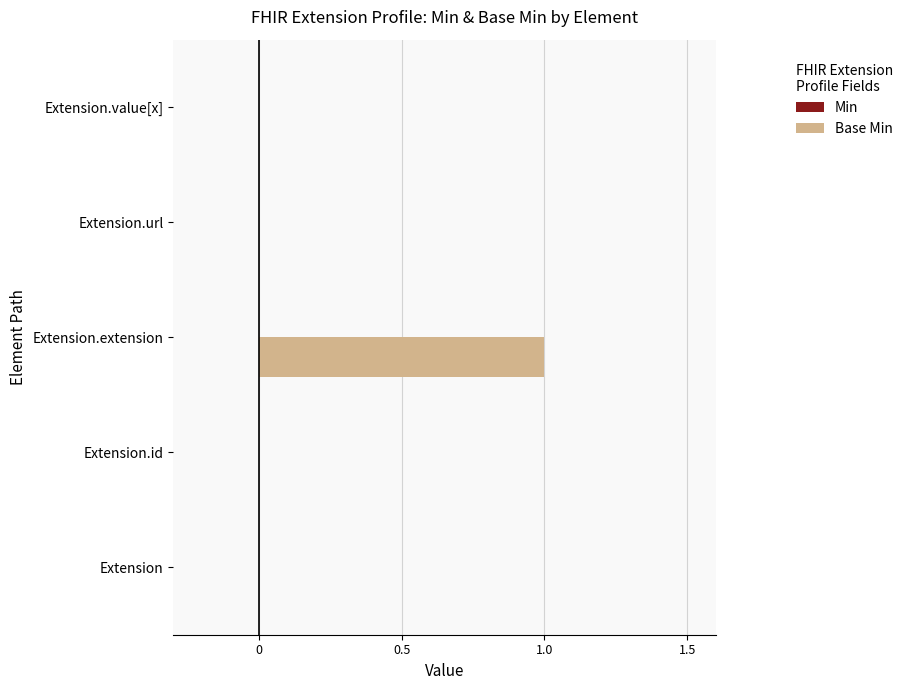

Which has a higher value, Extension.value[x] or Extension.extension?

Extension.extension